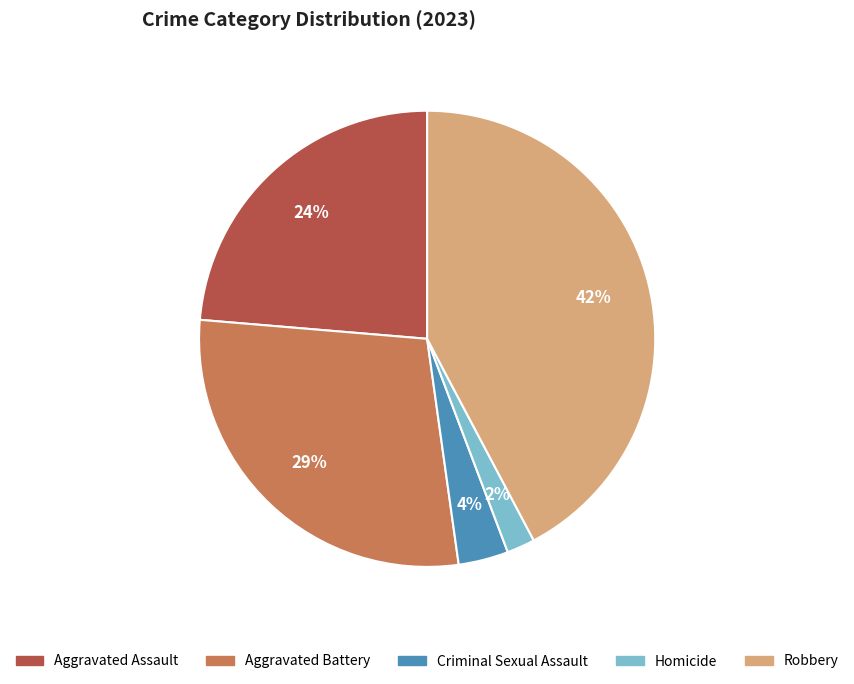

Which has a higher value, Homicide or Robbery?

Robbery